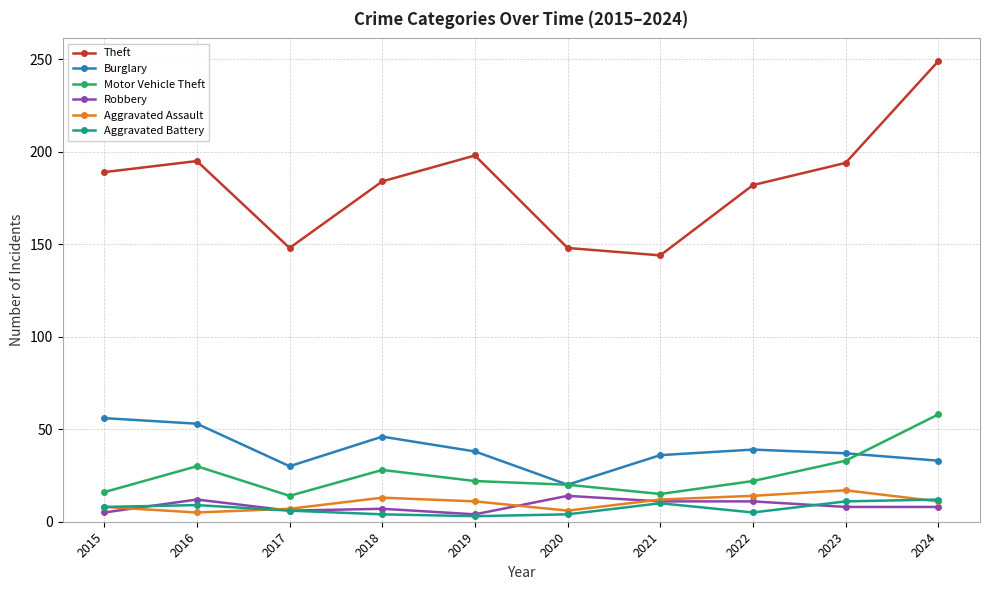

What is the greatest value displayed?

249